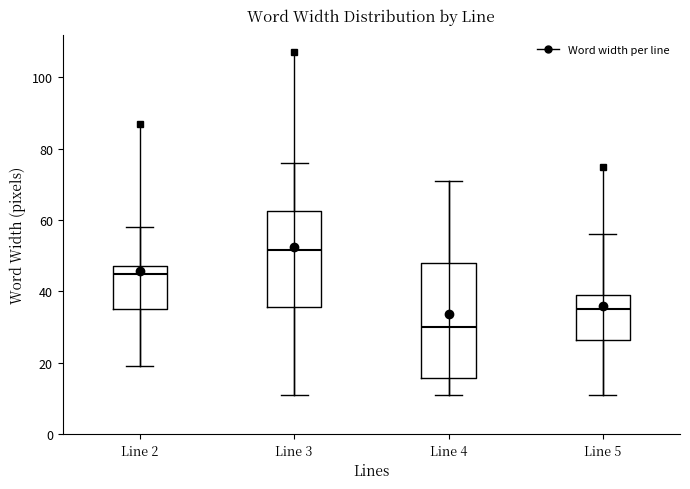

Reading left to right, read every box against the y-axis: the position of its median line, the range the box covers, and the ends of its whiskers. The values are not printed on the chart, so give them approximately, as read against the axis.

Line 2: median 46, box 36 to 48, whiskers 20 to 58
Line 3: median 52, box 36 to 62, whiskers 12 to 76
Line 4: median 30, box 16 to 48, whiskers 12 to 72
Line 5: median 36, box 26 to 40, whiskers 12 to 56